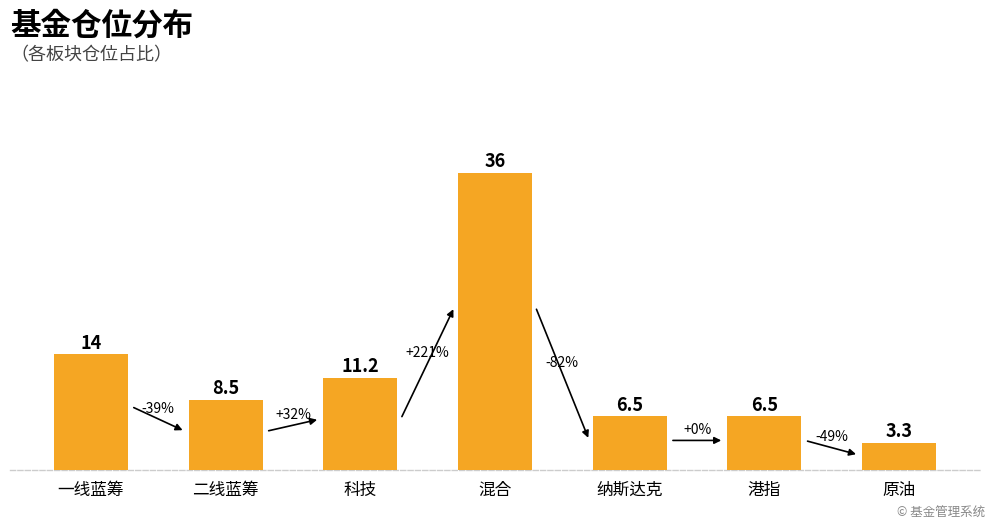

What is the label of the 7th bar from the right?

一线蓝筹